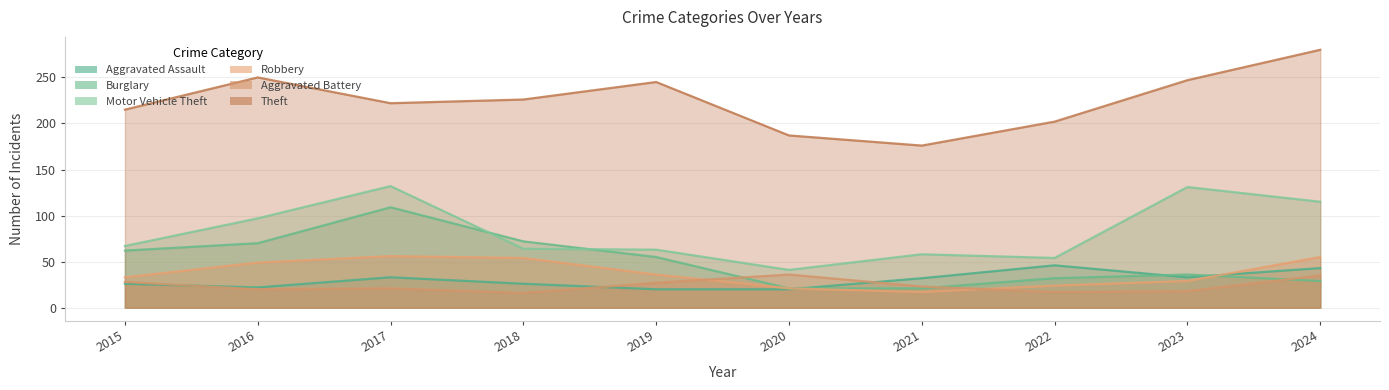

Does the chart have visible grid lines?

Yes